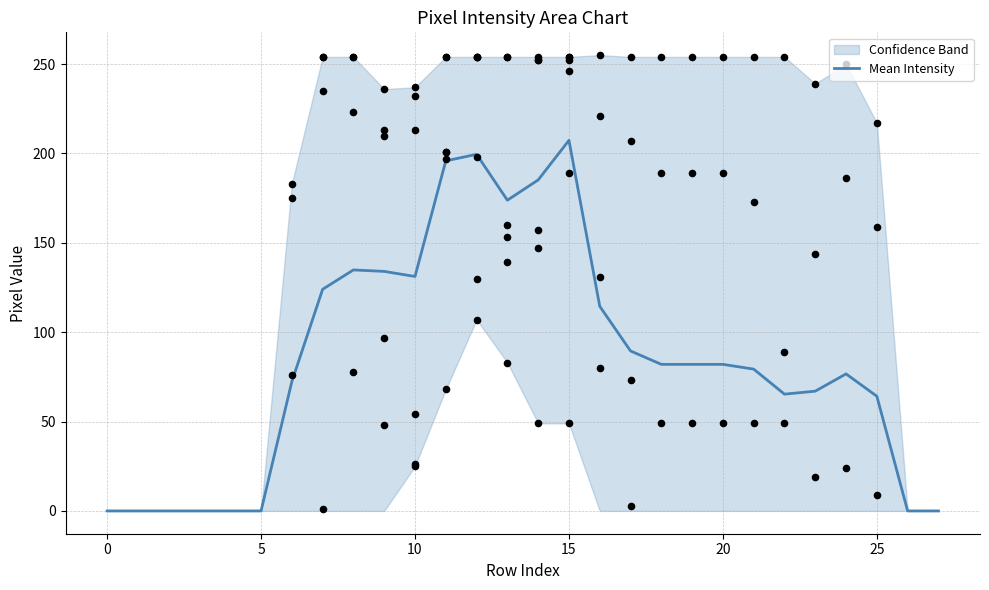

What is the total value across all series at 23?

402